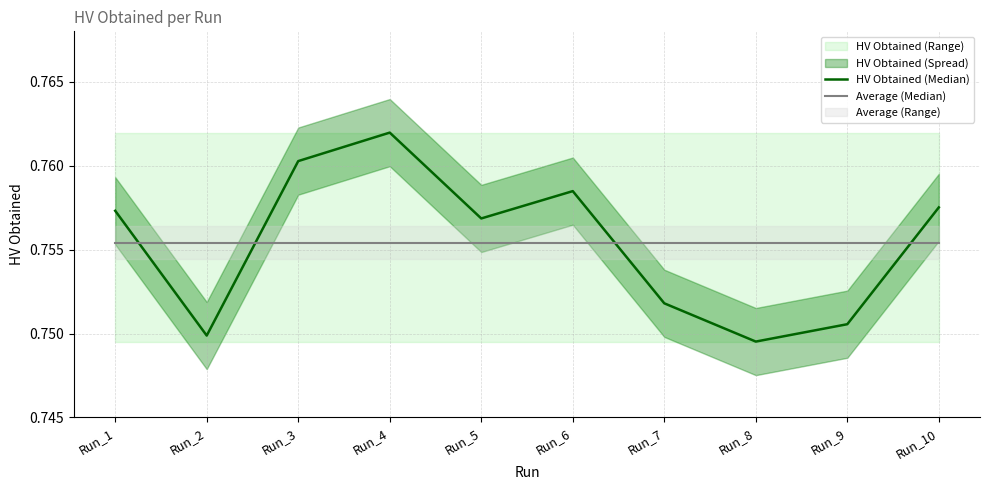

What is the average value of the Average (Median) series?

0.8